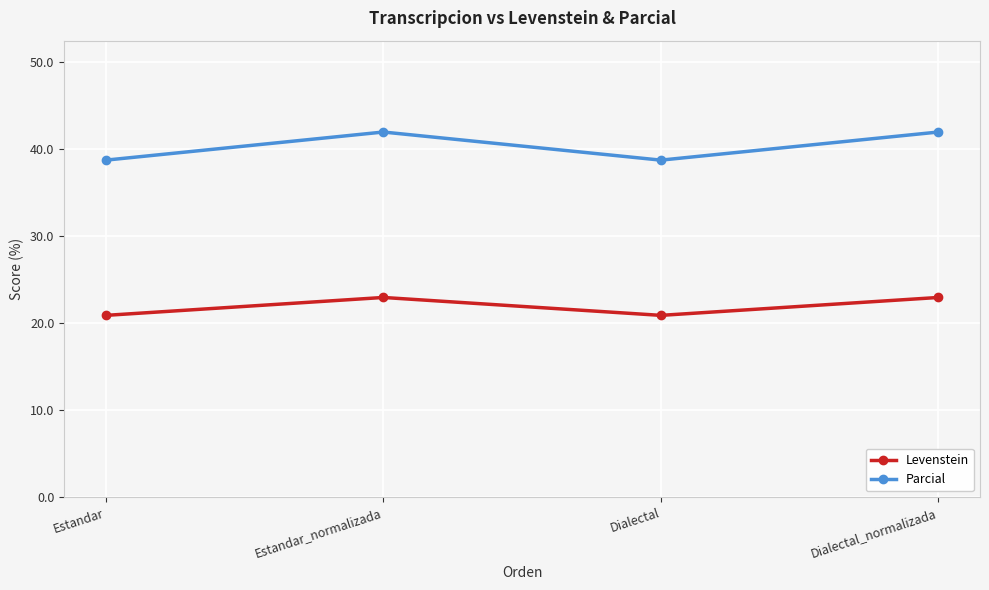

What is the smallest value displayed?

20.9